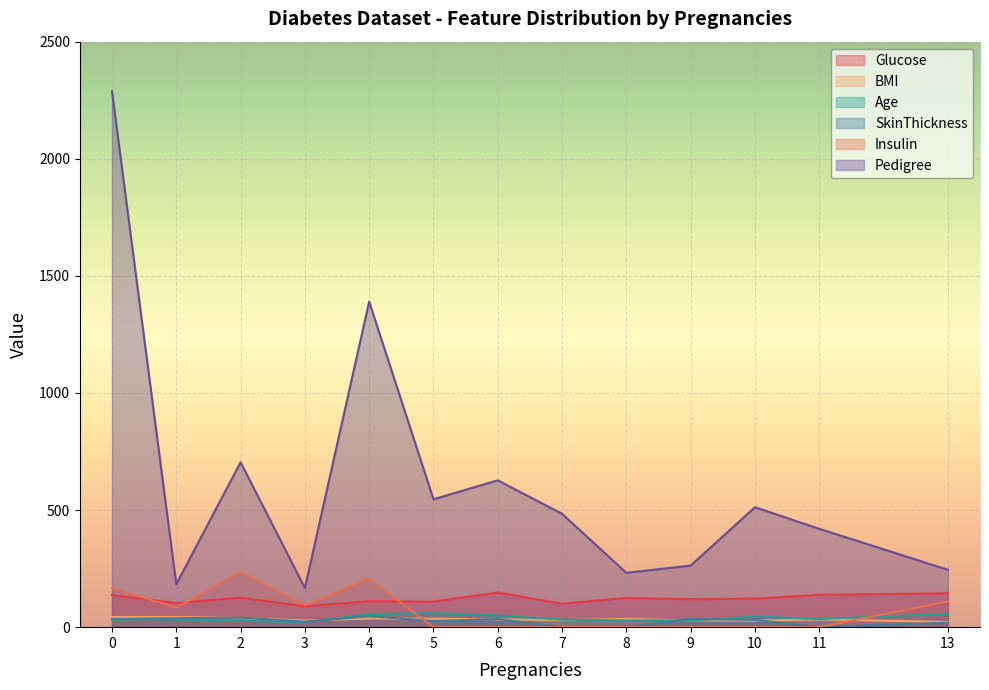

True or false: SkinThickness and Glucose intersect in this chart.

False